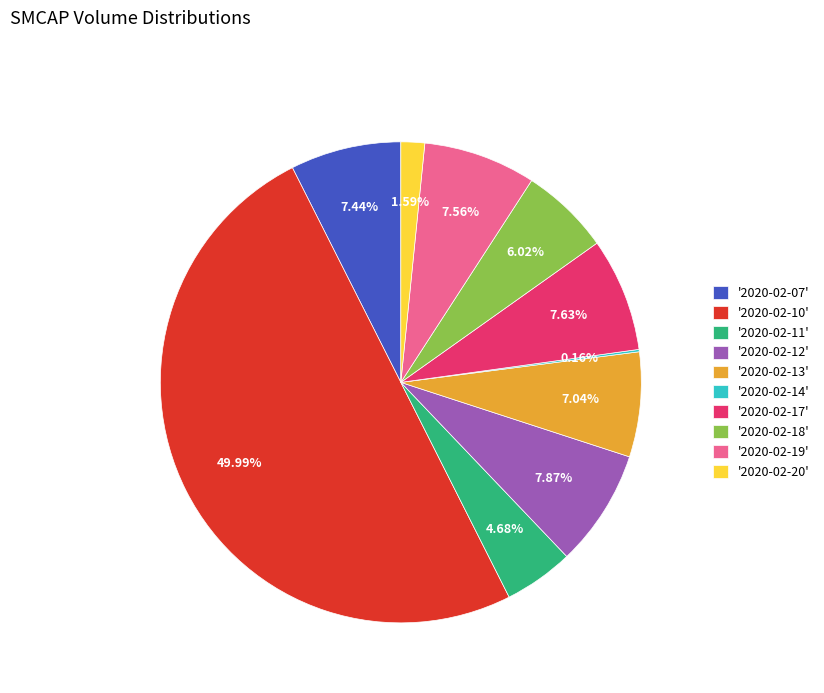

Between '2020-02-19' and '2020-02-13', which is larger?

'2020-02-19'